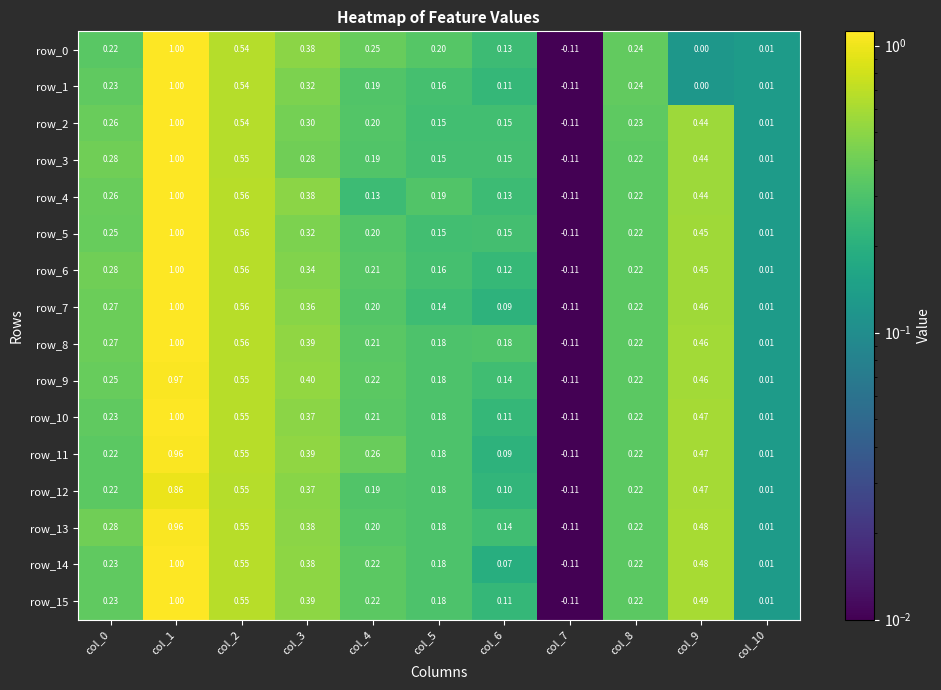

At which category does the chart reach its peak across all series?

col_1